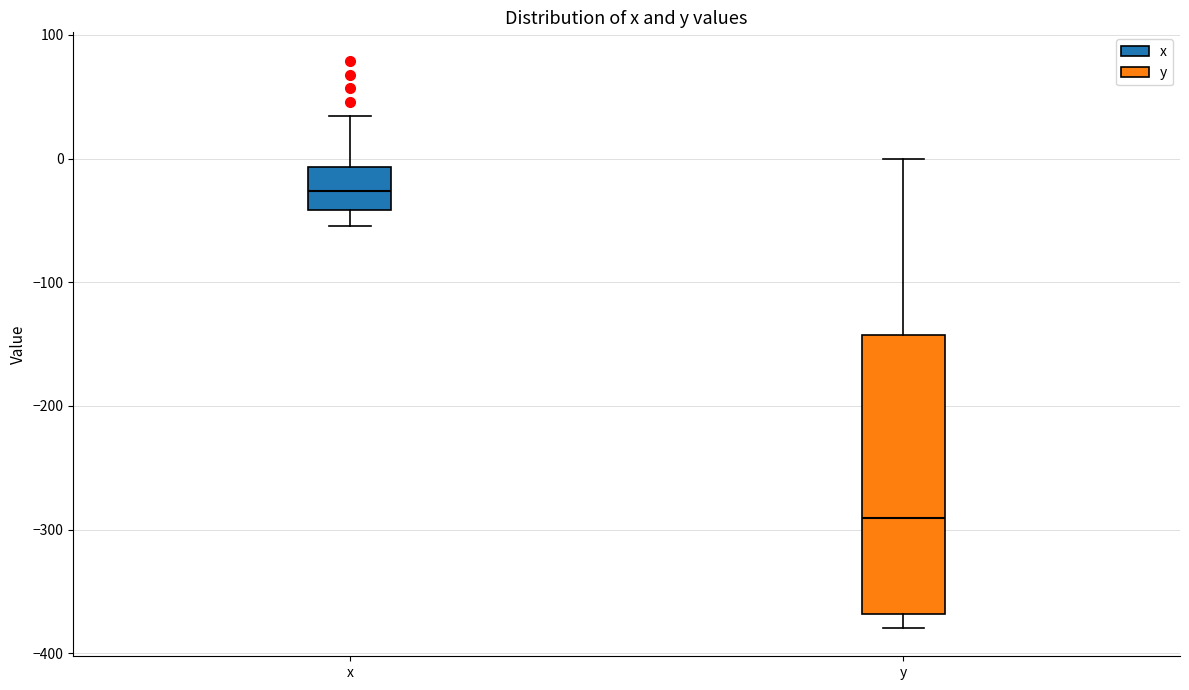

Which box is the tallest, from its lower edge to its upper edge?

y